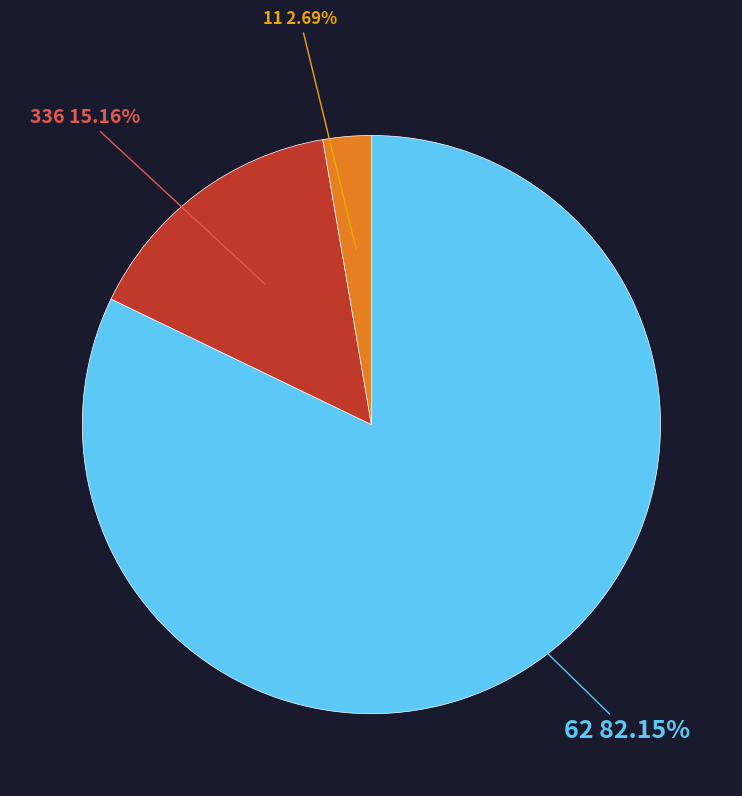

To the nearest percent, what is the difference between the largest and smallest slice percentages?

79%